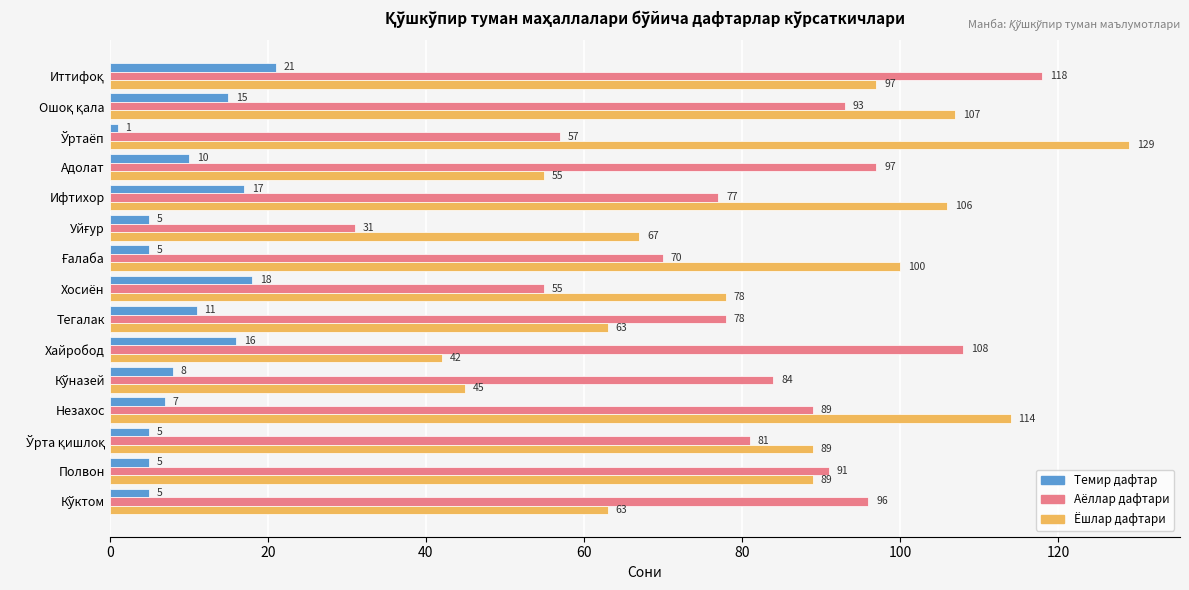

What is the greatest value displayed?

129